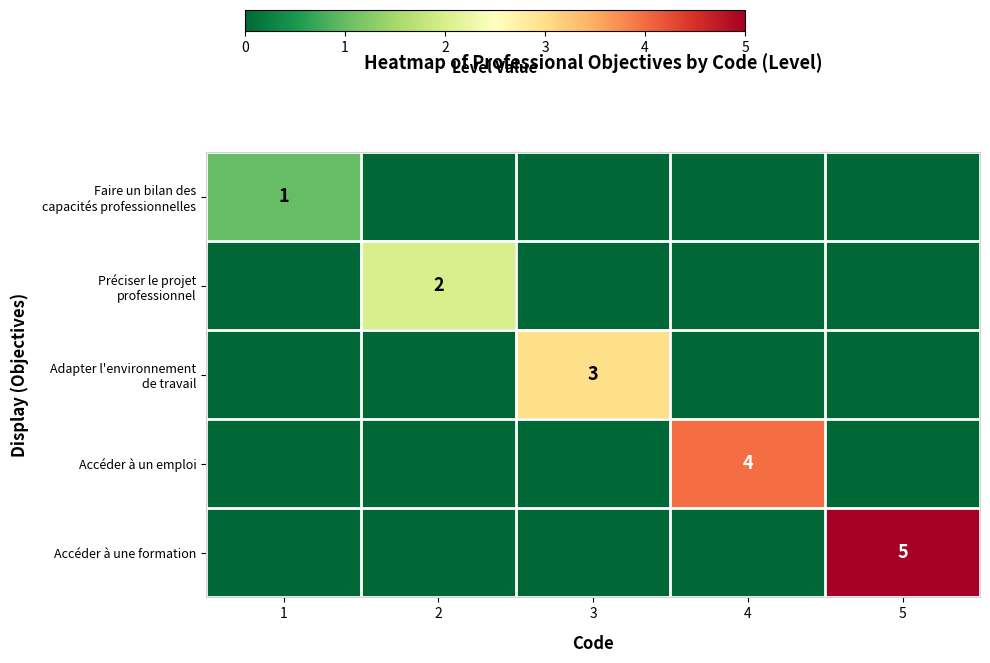

Reading left to right, extract all data points from this chart.

row_0: 1	0	0	0	0
row_1: 0	2	0	0	0
row_2: 0	0	3	0	0
row_3: 0	0	0	4	0
row_4: 0	0	0	0	5